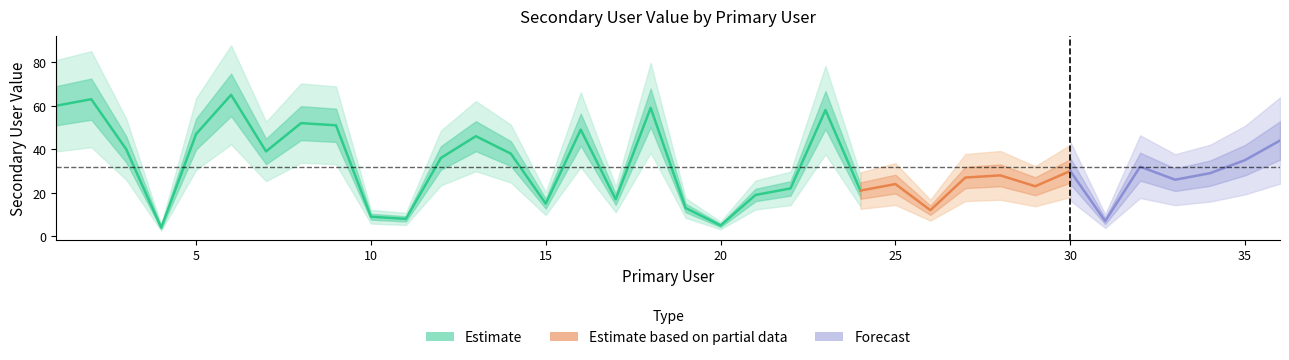

True or false: the data shows 14 at 22.

False